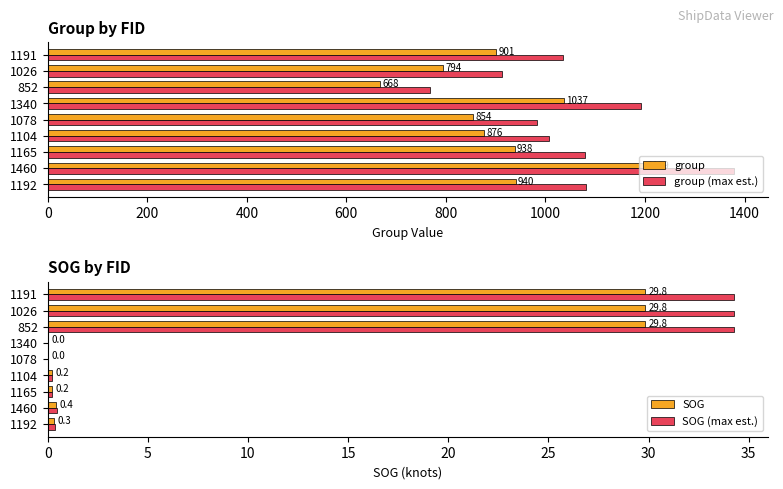

The group (max est.) series shows 1551.7 at 1191. True or false?

False